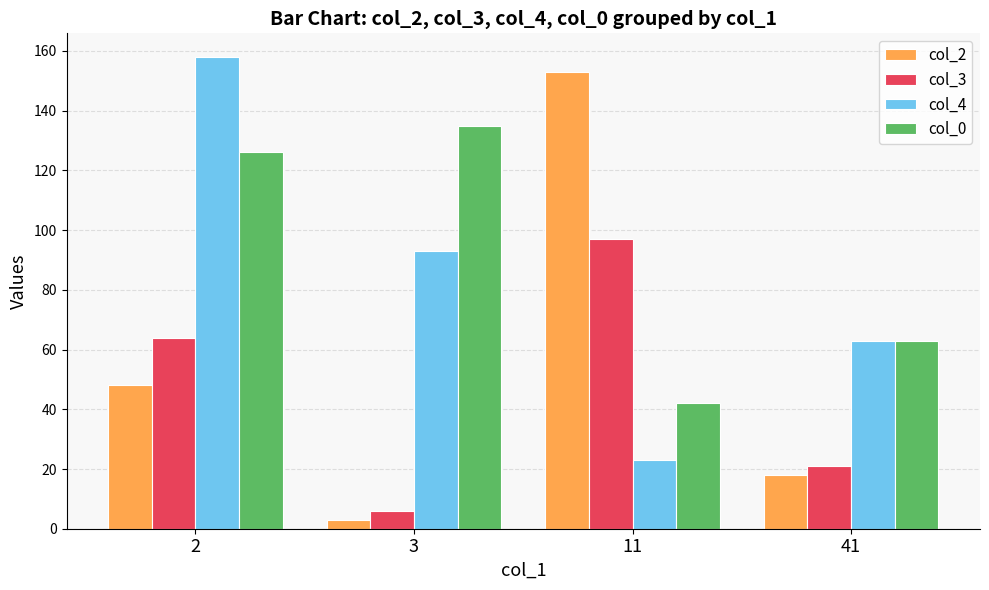

What is the greatest value displayed?

158